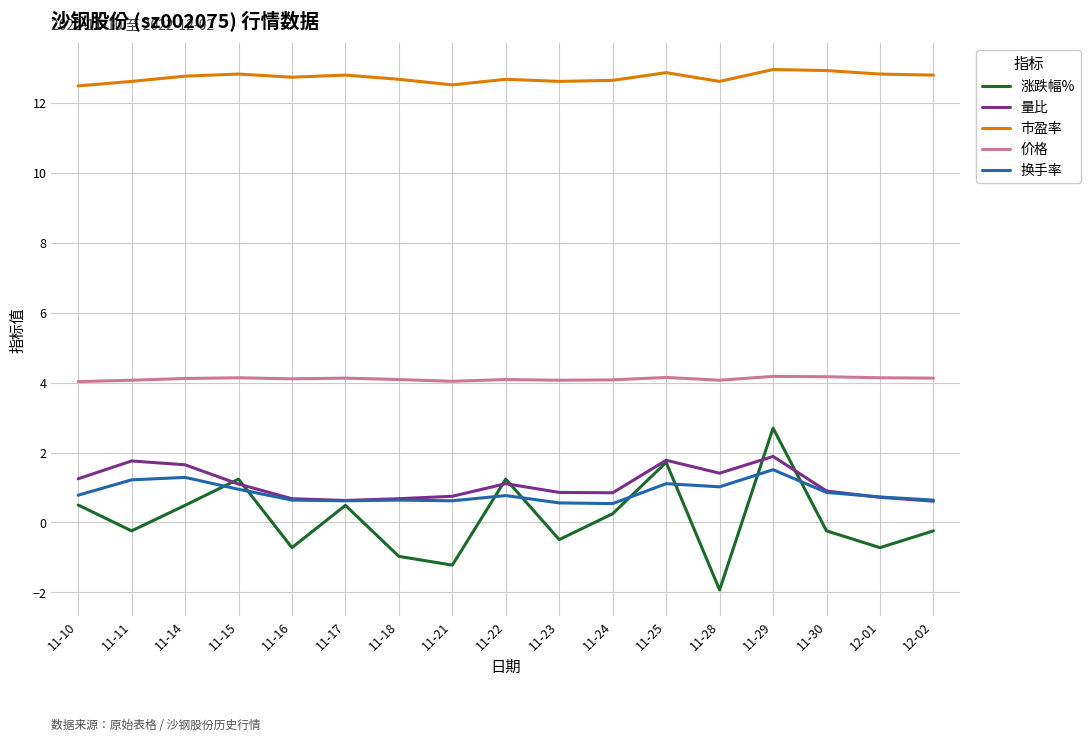

True or false: 涨跌幅% and 价格 intersect in this chart.

False